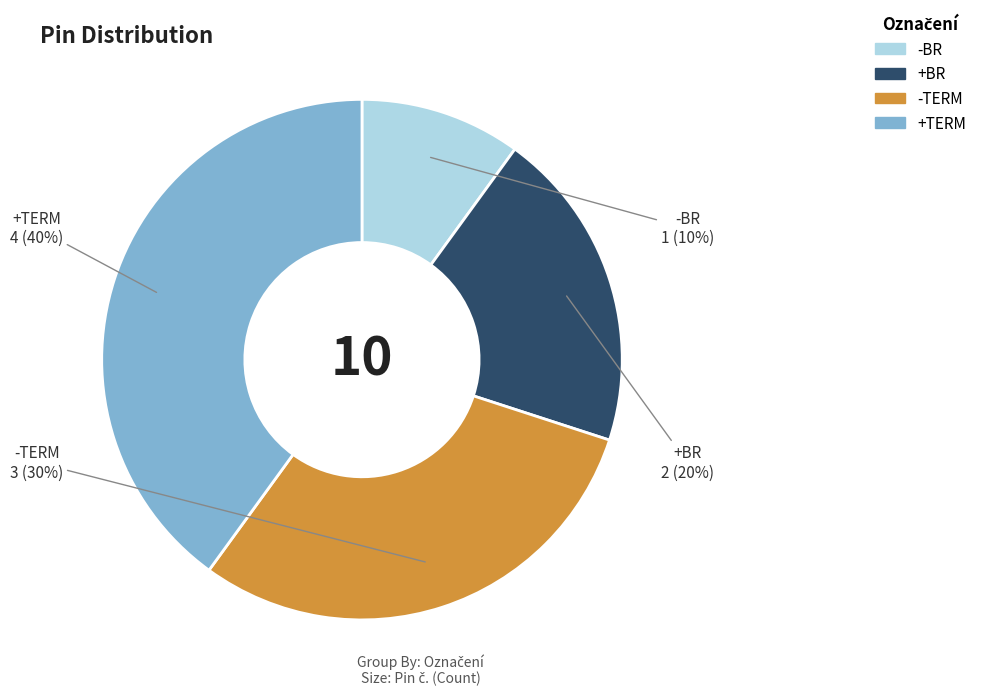

Between -TERM and -BR, which is larger?

-TERM